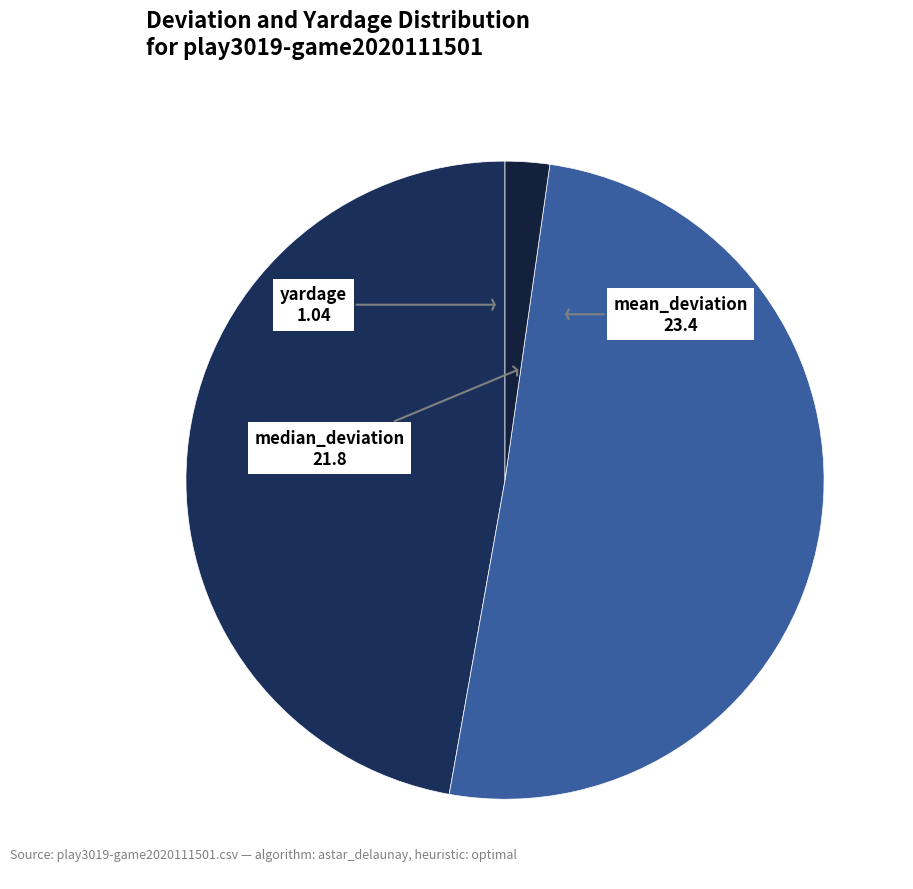

The yardage slice represents 2% of the pie. True or false?

True